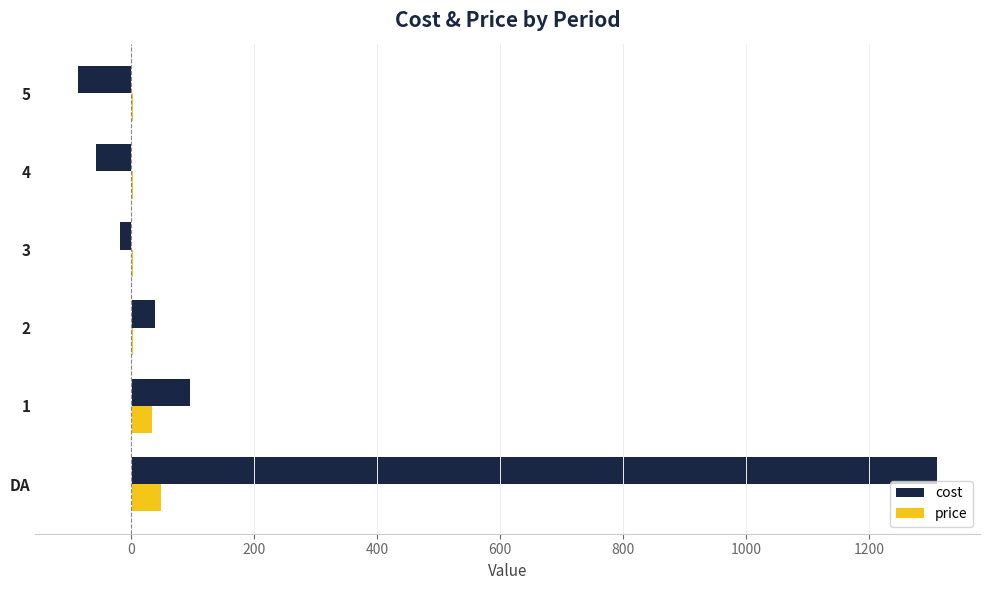

Which series has the largest total across all categories?

cost